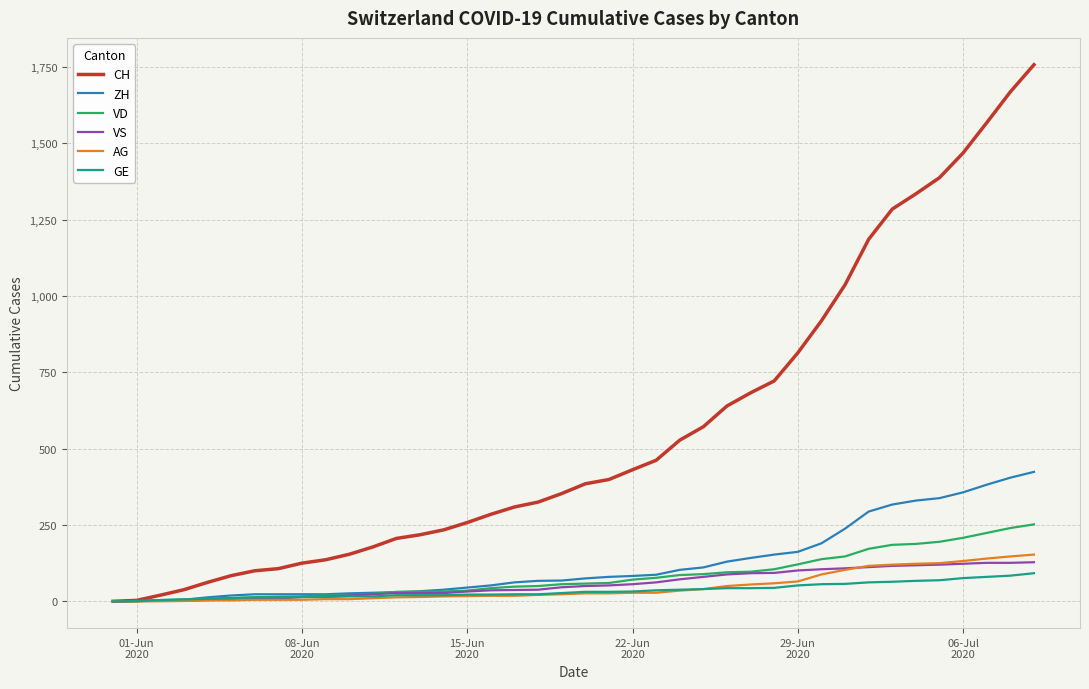

Which series has the largest total across all categories?

CH